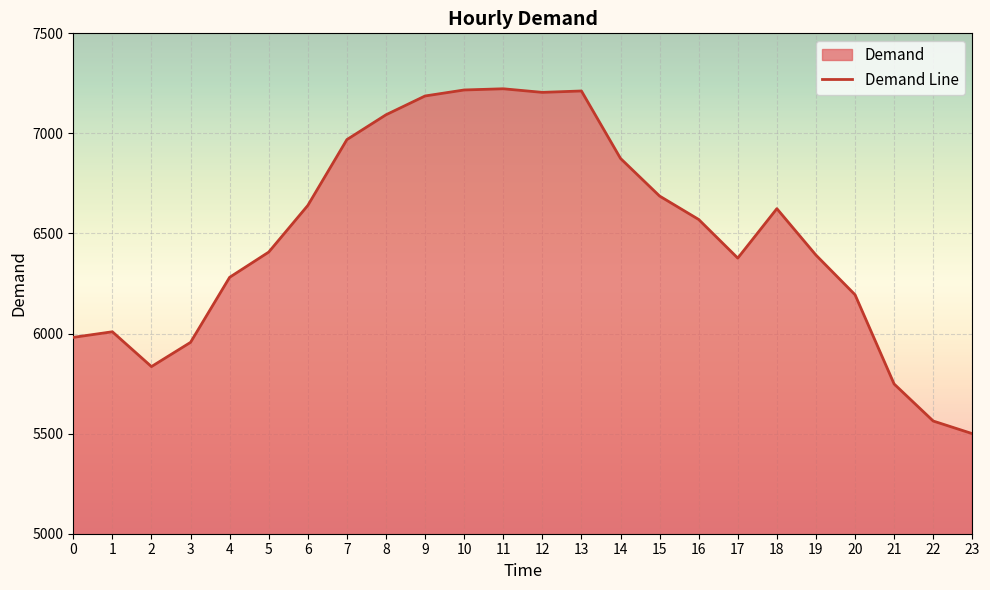

Reading left to right, what are all the values shown in this chart?

0=5981	1=6009	2=5835	3=5956	4=6281	5=6407	6=6640	7=6969	8=7093	9=7187	10=7217	11=7223	12=7205	13=7212	14=6875	15=6687	16=6570	17=6377	18=6624	19=6392	20=6194	21=5748	22=5563	23=5500